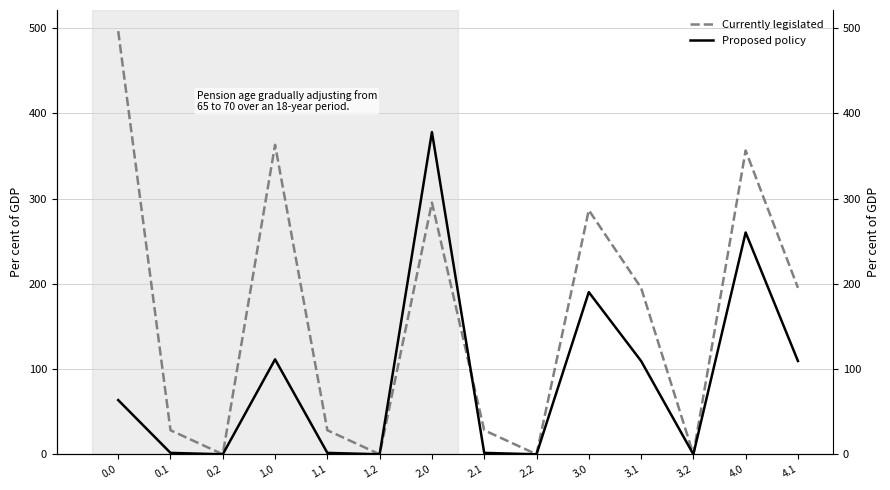

What is the greatest value displayed?

496.5